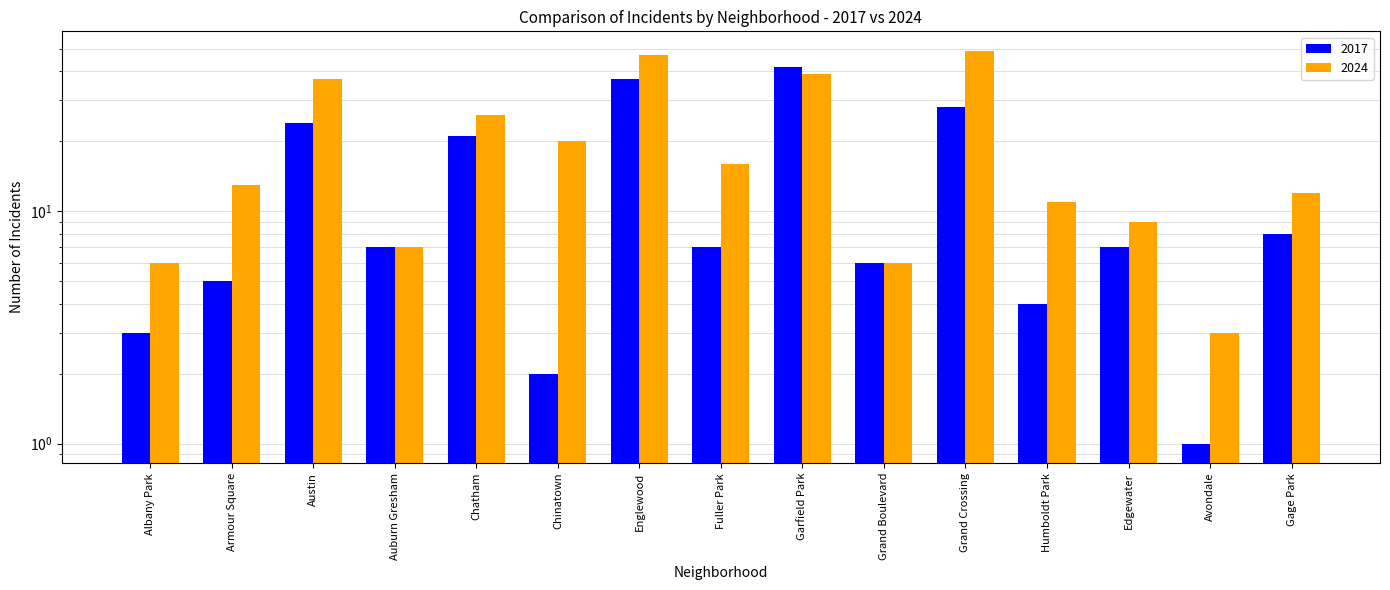

Is the value of 2024 at Humboldt Park greater than the value of 2017 at Chatham?

No